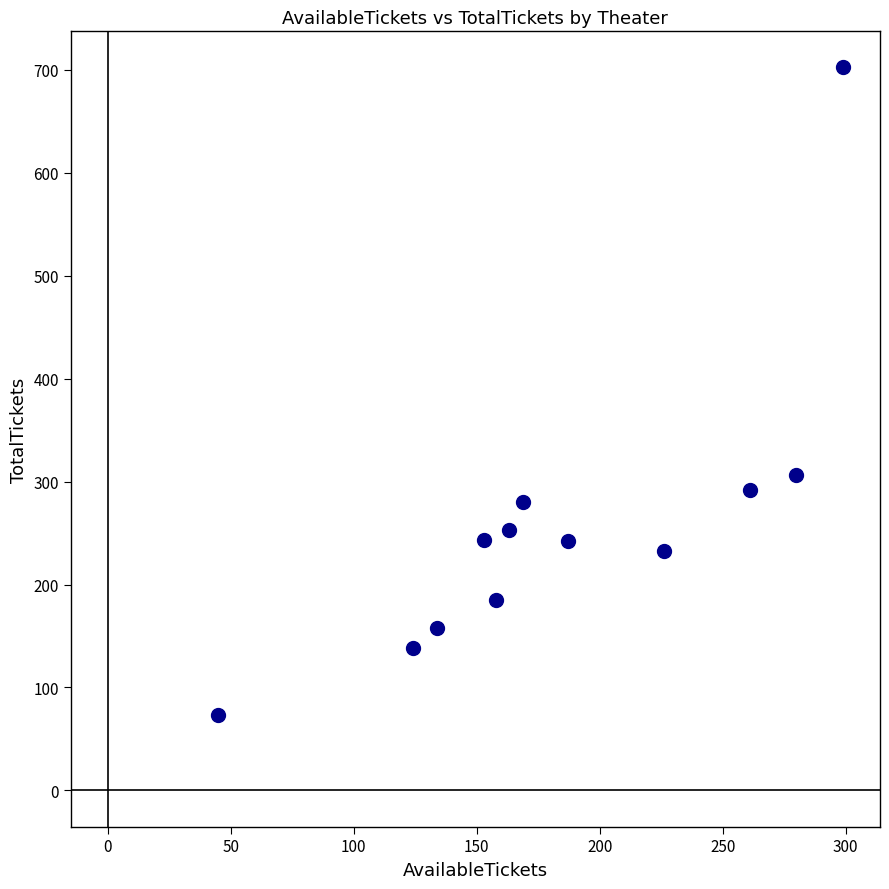

What is the range of Y values (max minus min)?

629